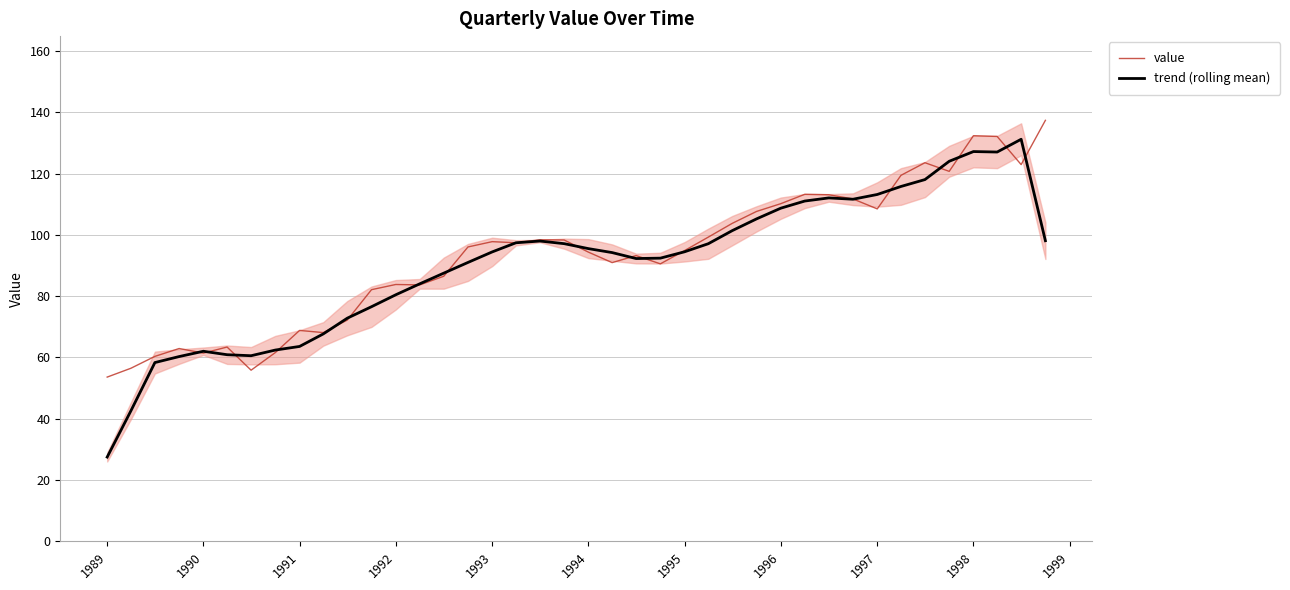

Which series ends up on top after the final intersection of trend (rolling mean) and value?

value